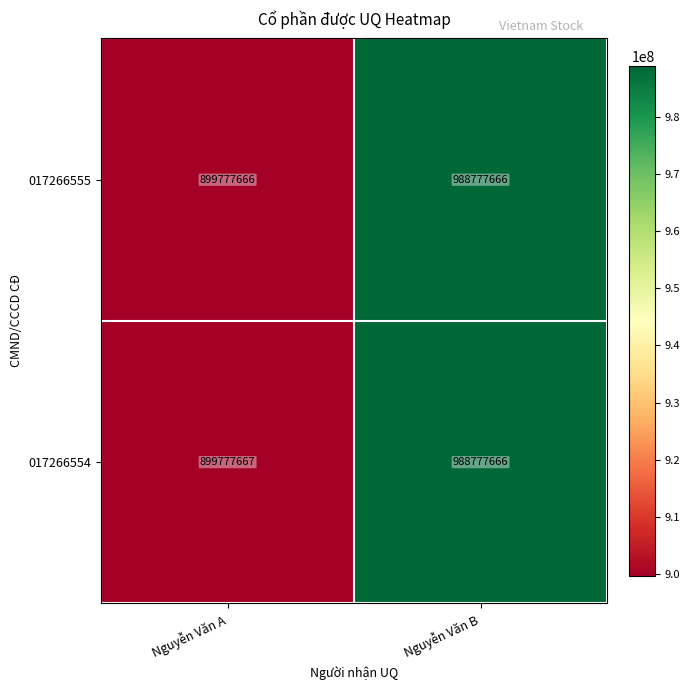

What is the sum of the 017266554 values at Nguyễn Văn A and Nguyễn Văn B?

1888555333